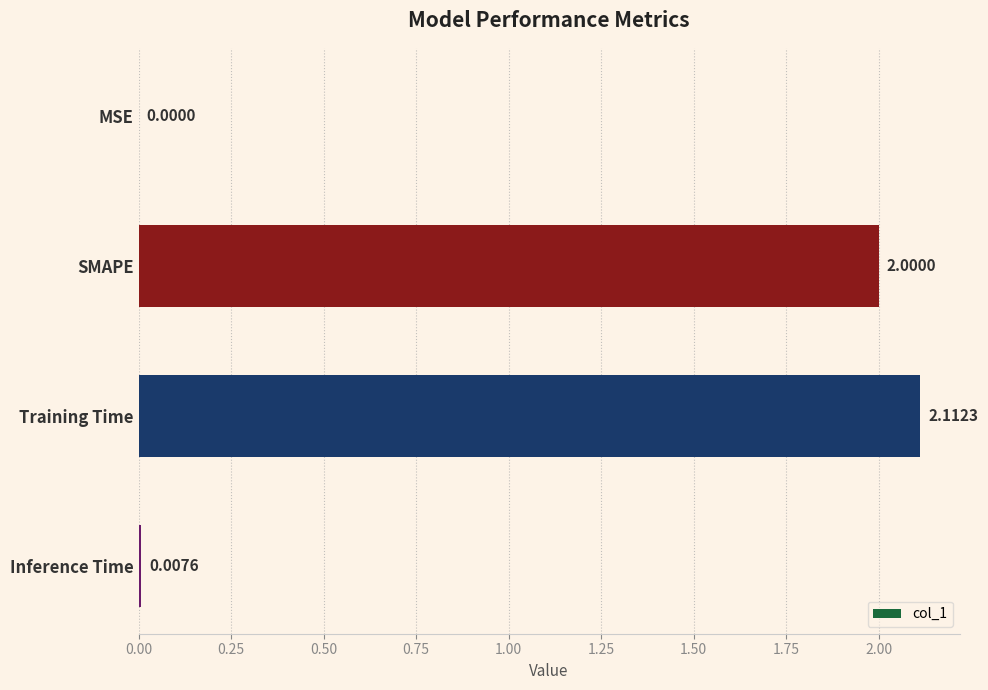

What is the sum of all values?

4.1